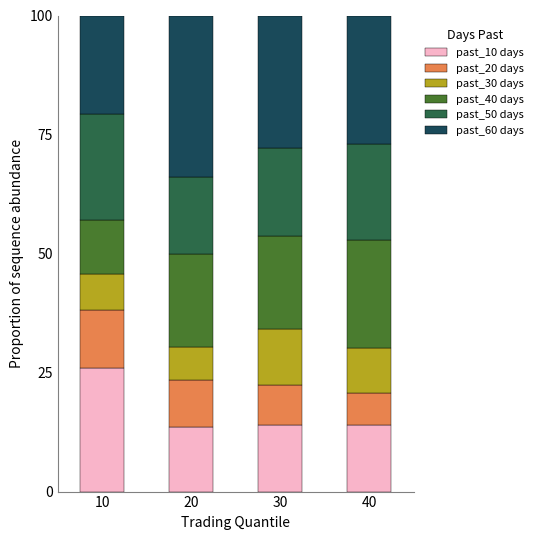

What is the total value across all series at 20?

100.0